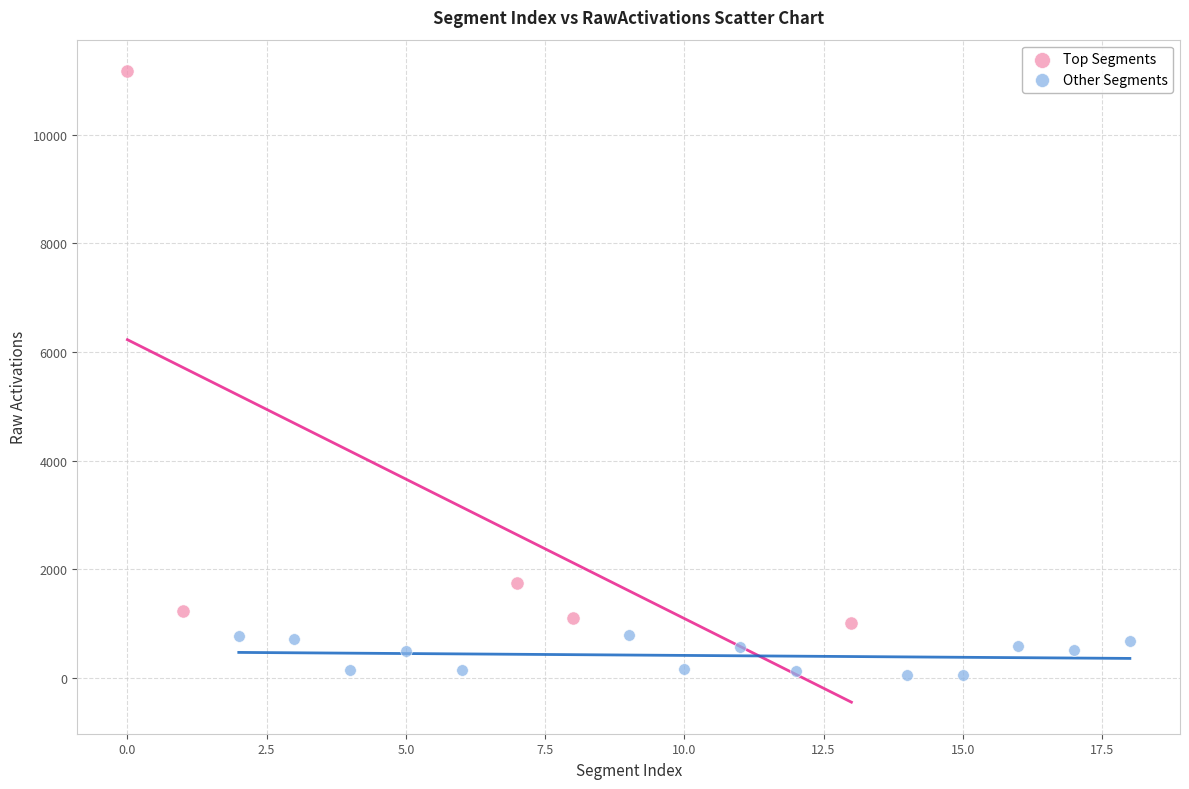

Which series reaches the maximum Y coordinate?

Top Segments